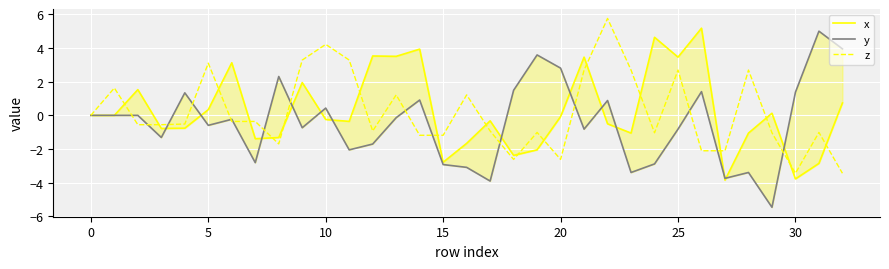

How many interior local peaks does the y series have?

11